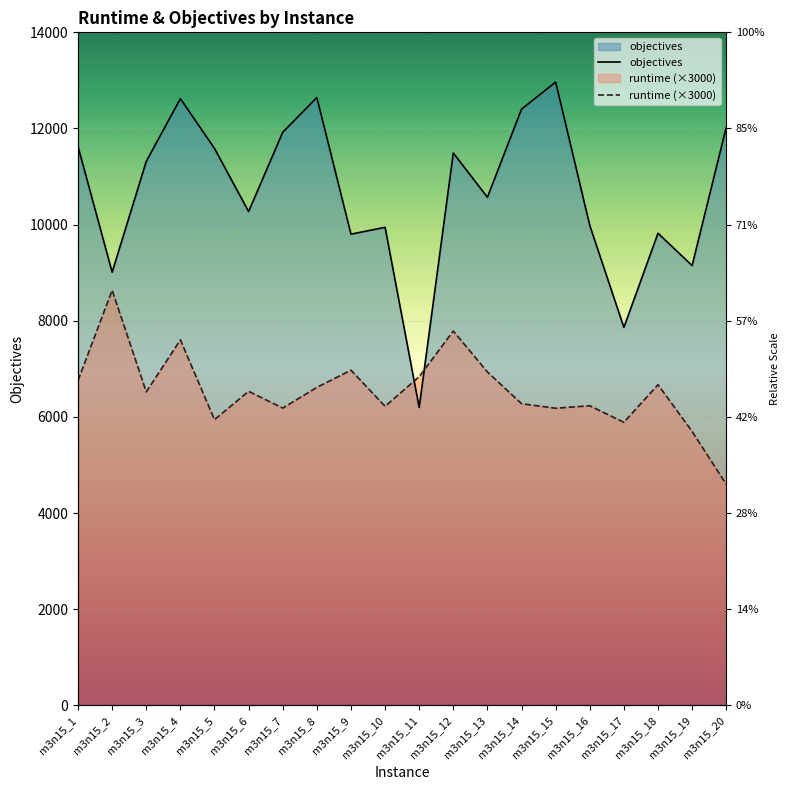

What is the approximate value of runtime (×3000) at m3n15_20?

4600.2